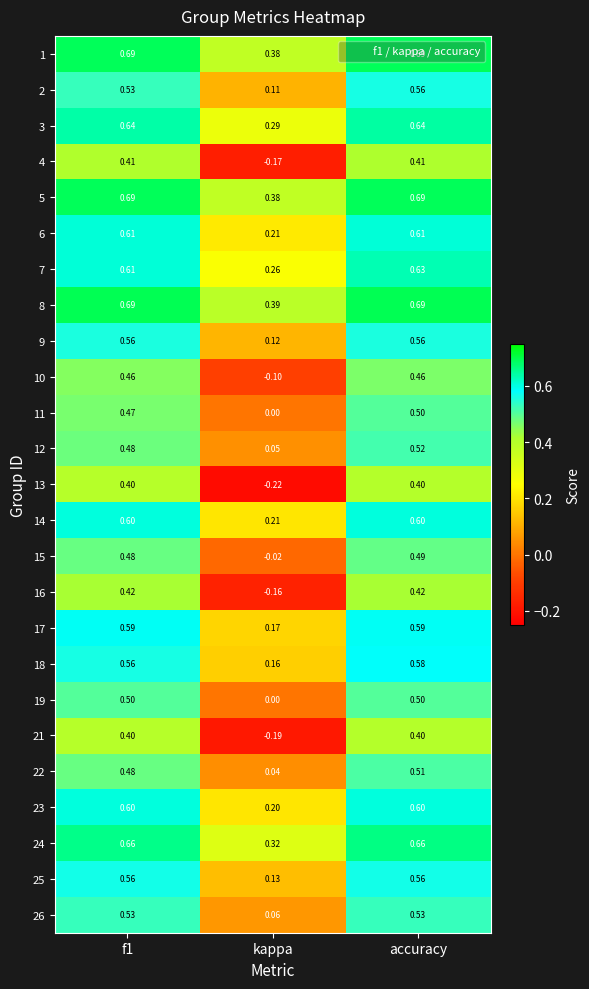

What is the total value across all series at accuracy?

13.8